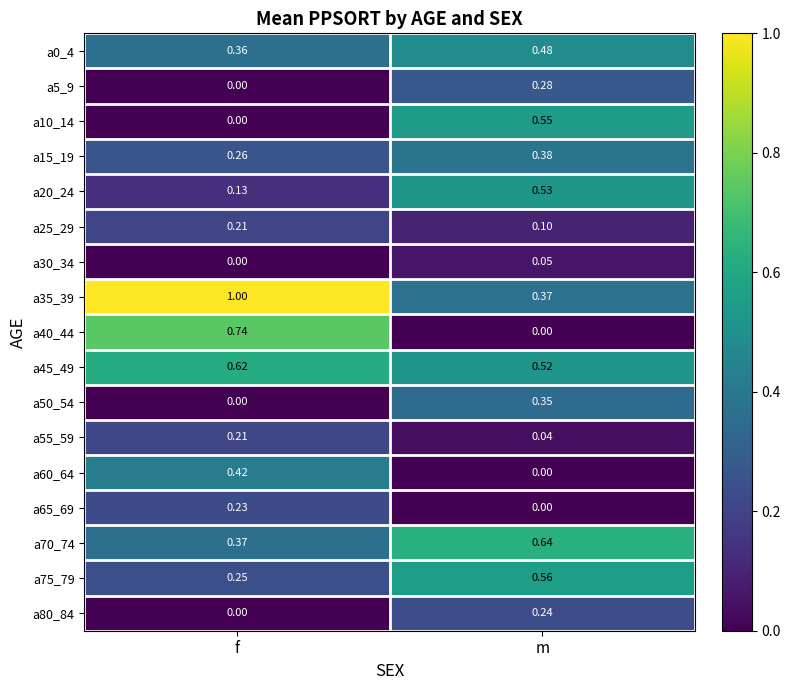

At which category is the sum across all series the highest?

m